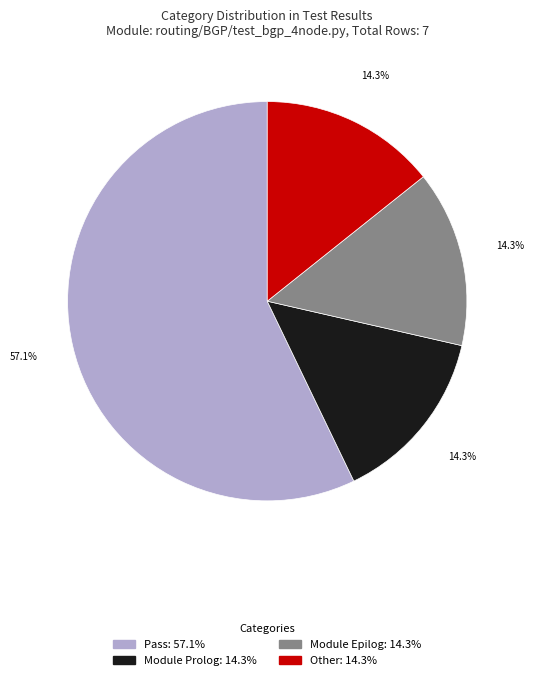

What is the largest slice in the pie chart?

Pass